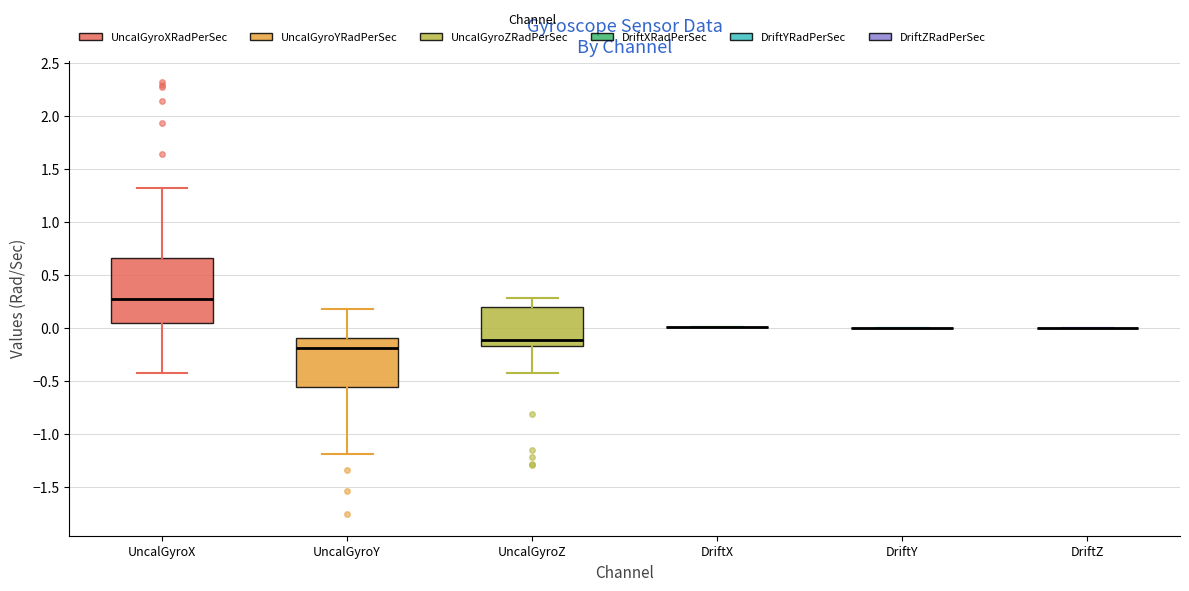

Reading left to right, transcribe this box plot: for each box, give where its median line is, the range the box spans, and where its two whiskers end, as read against the y-axis. The values are not printed on the chart, so give them approximately, as read against the axis.

UncalGyroX: median 0.25, box 0.05 to 0.65, whiskers -0.45 to 1.30
UncalGyroY: median -0.20, box -0.55 to -0.10, whiskers -1.20 to 0.15
UncalGyroZ: median -0.10, box -0.15 to 0.20, whiskers -0.45 to 0.30
DriftX: box collapsed to a line at 0.00, whiskers 0.00 to 0.00
DriftY: box collapsed to a line at 0.00, whiskers 0.00 to 0.00
DriftZ: box collapsed to a line at 0.00, whiskers 0.00 to 0.00